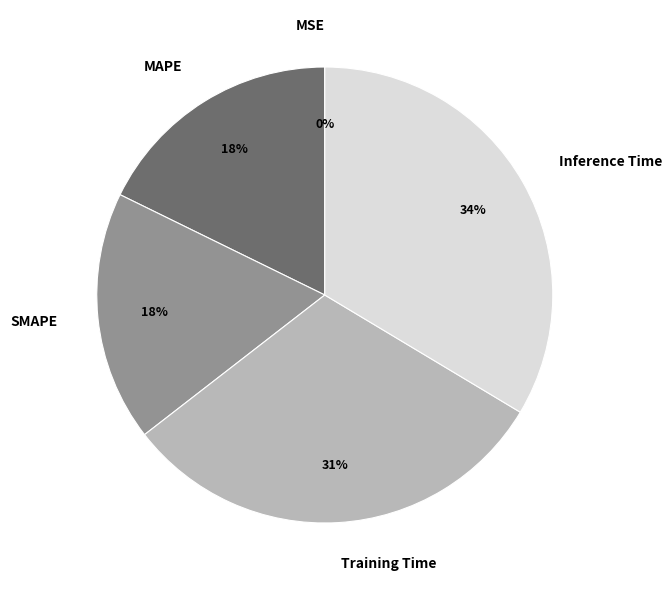

Do MAPE and Training Time together represent more than half of the pie?

No